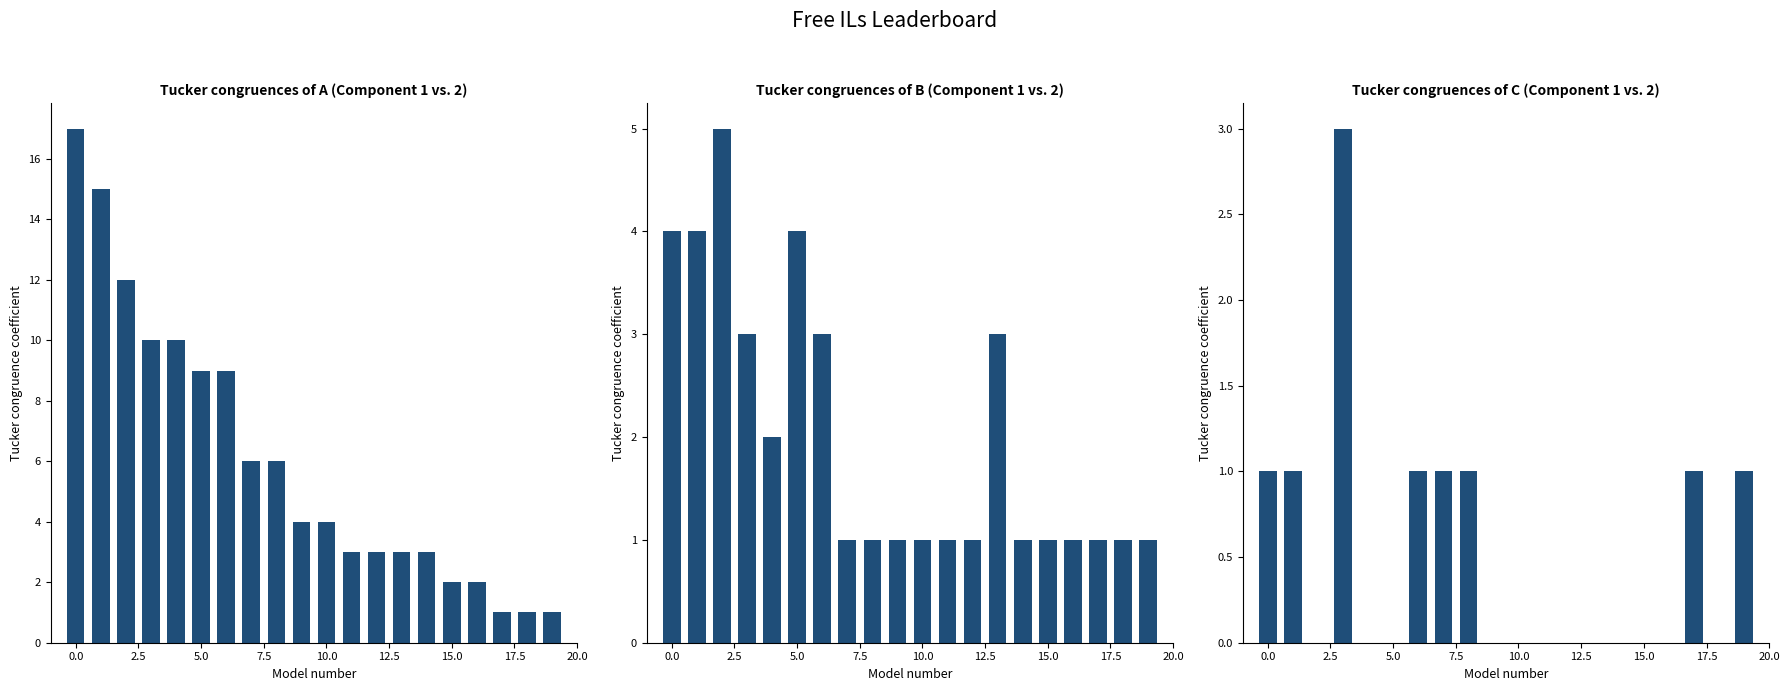

What is the difference between the Points values at 7.5 and −2.5?

7